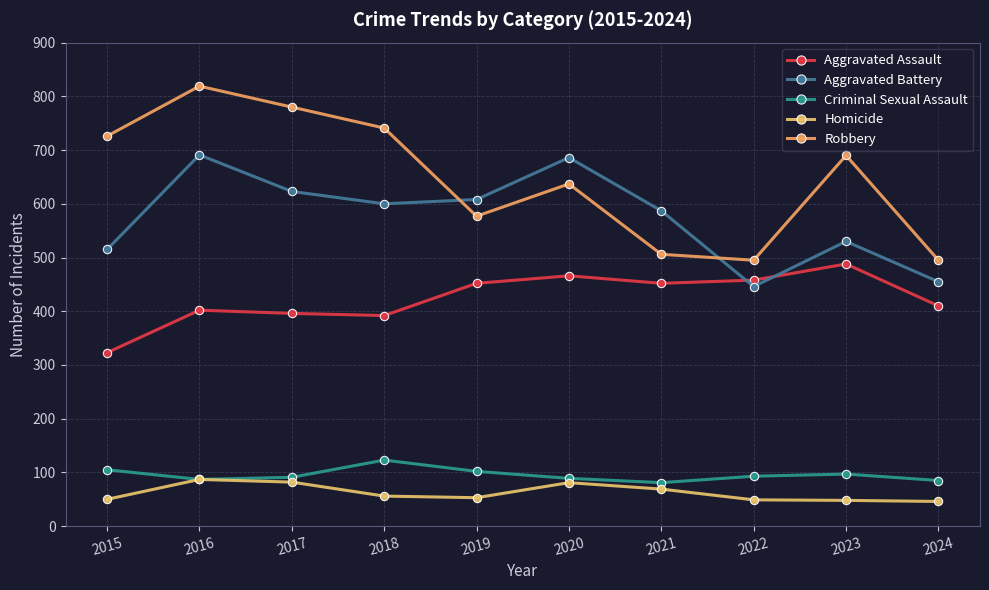

Is it true that Robbery equals 637 at 2020?

True